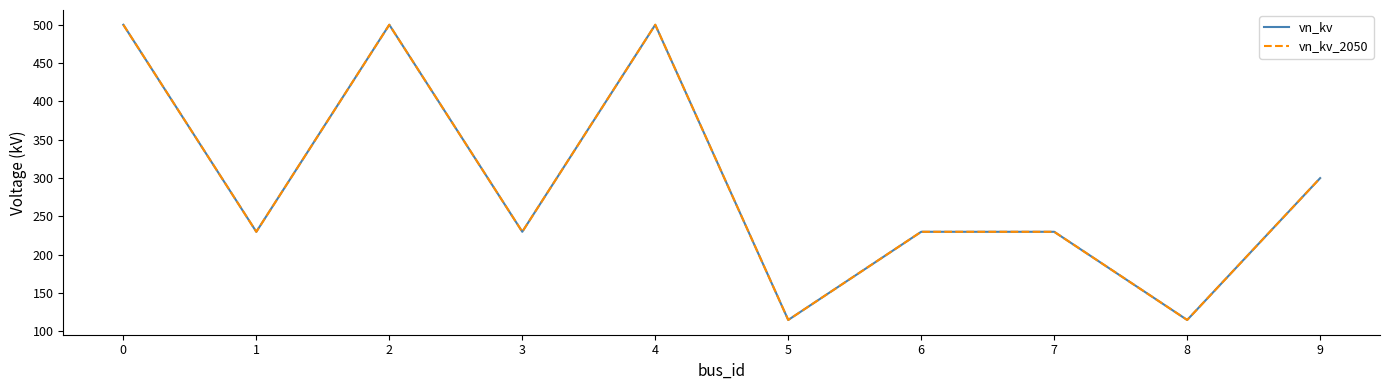

Between 7 and 9, which series saw the biggest shift?

vn_kv